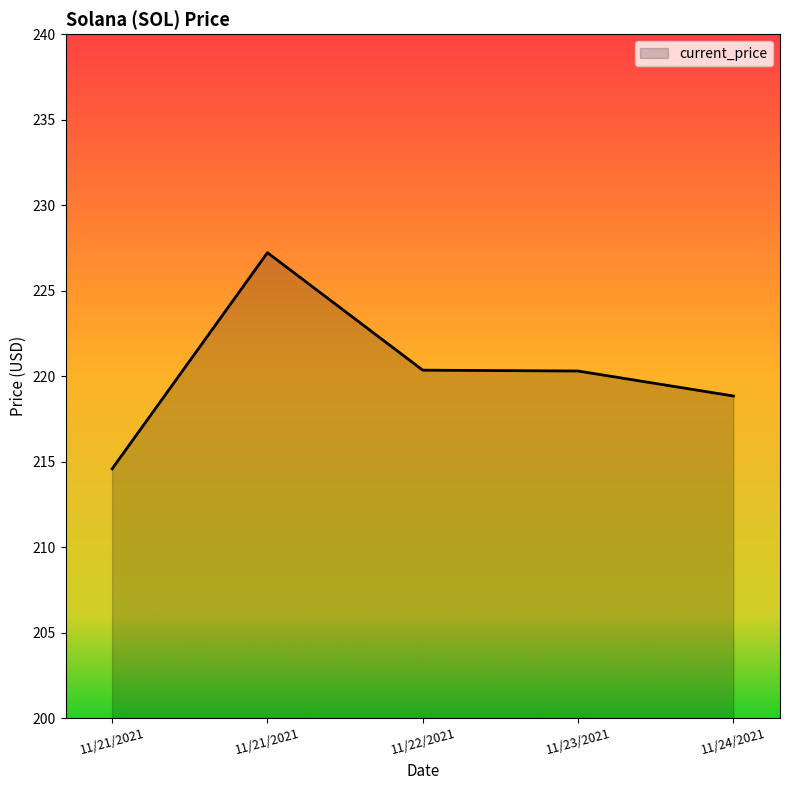

Which has a higher value, 11/23/2021 or 11/22/2021?

11/22/2021